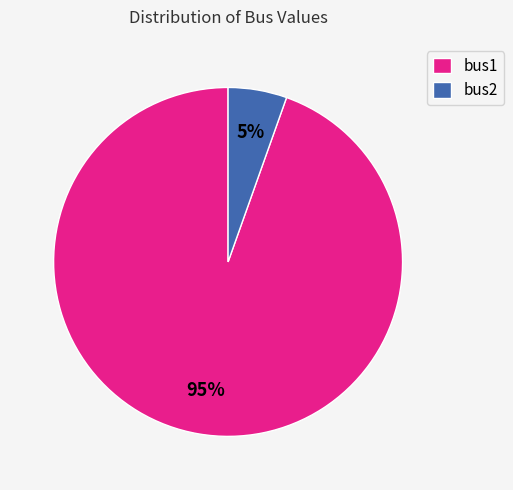

To the nearest percent, what is the combined percentage of bus2 and bus1?

100%